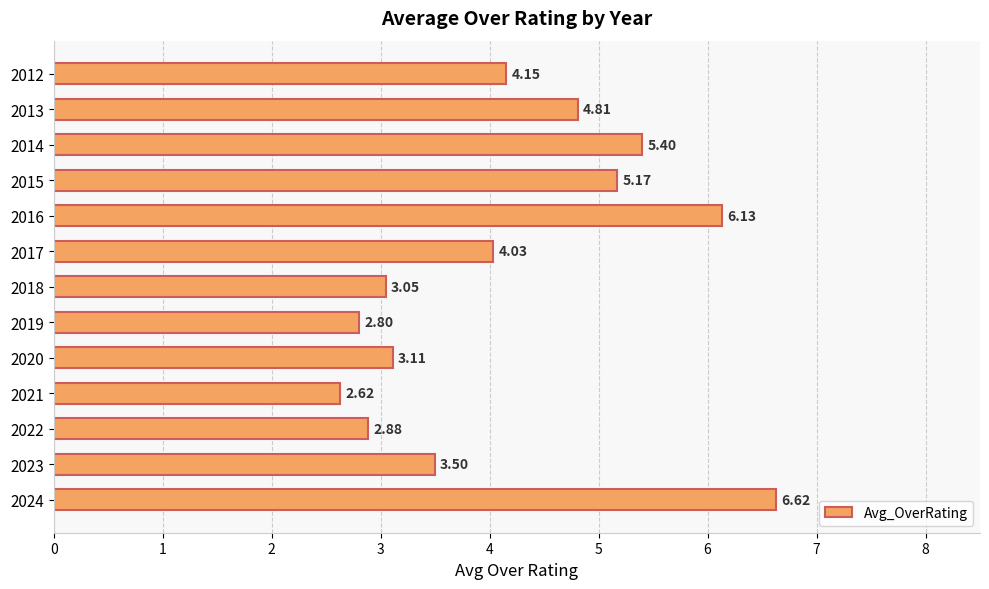

Rank the categories by value from lowest to highest.

2021, 2019, 2022, 2018, 2020, 2023, 2017, 2012, 2013, 2015, 2014, 2016, 2024